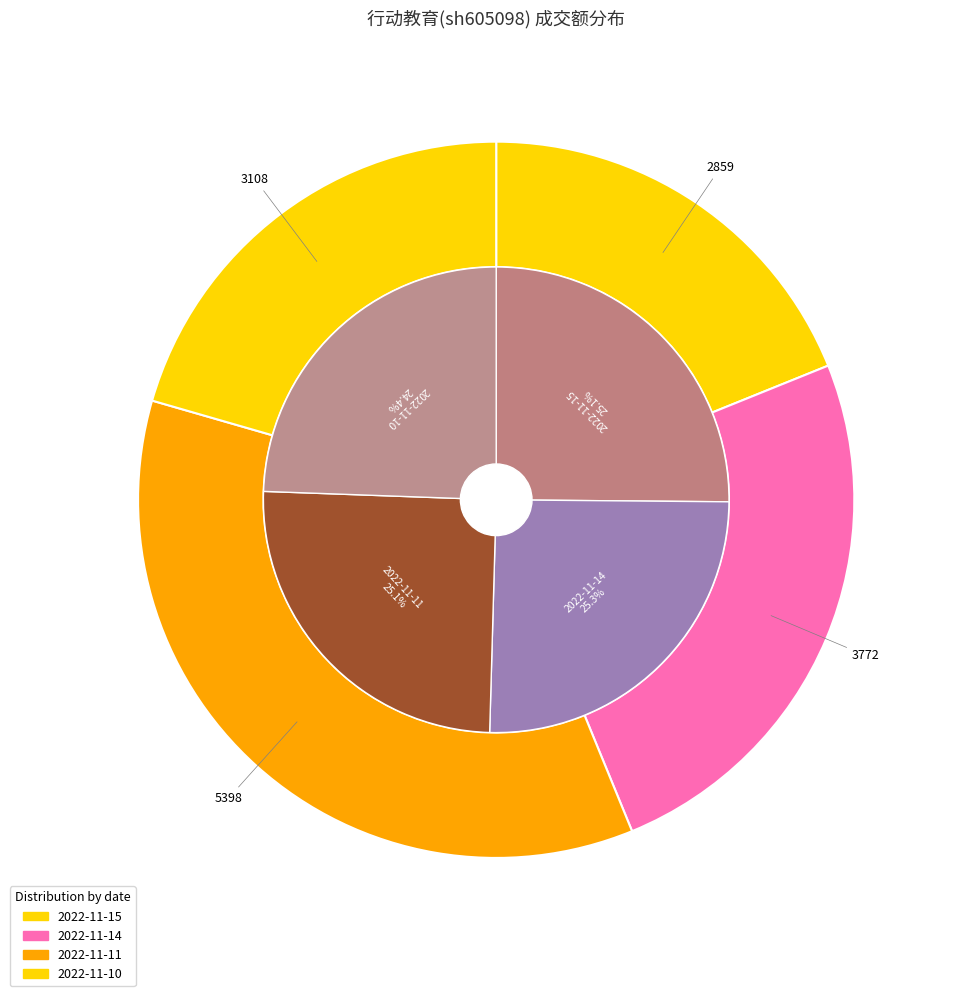

To the nearest percent, what portion does 2022-11-14 represent?

25%